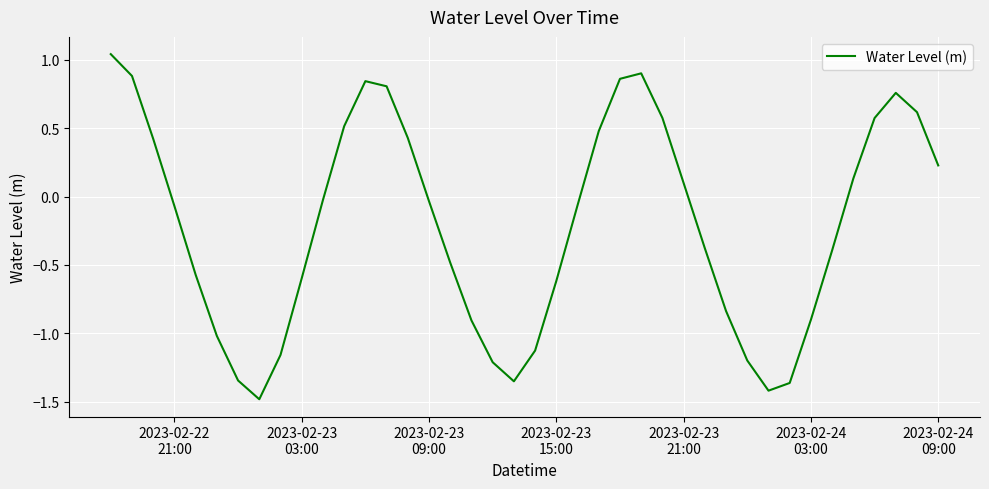

What is the difference between the maximum and minimum values?

2.5